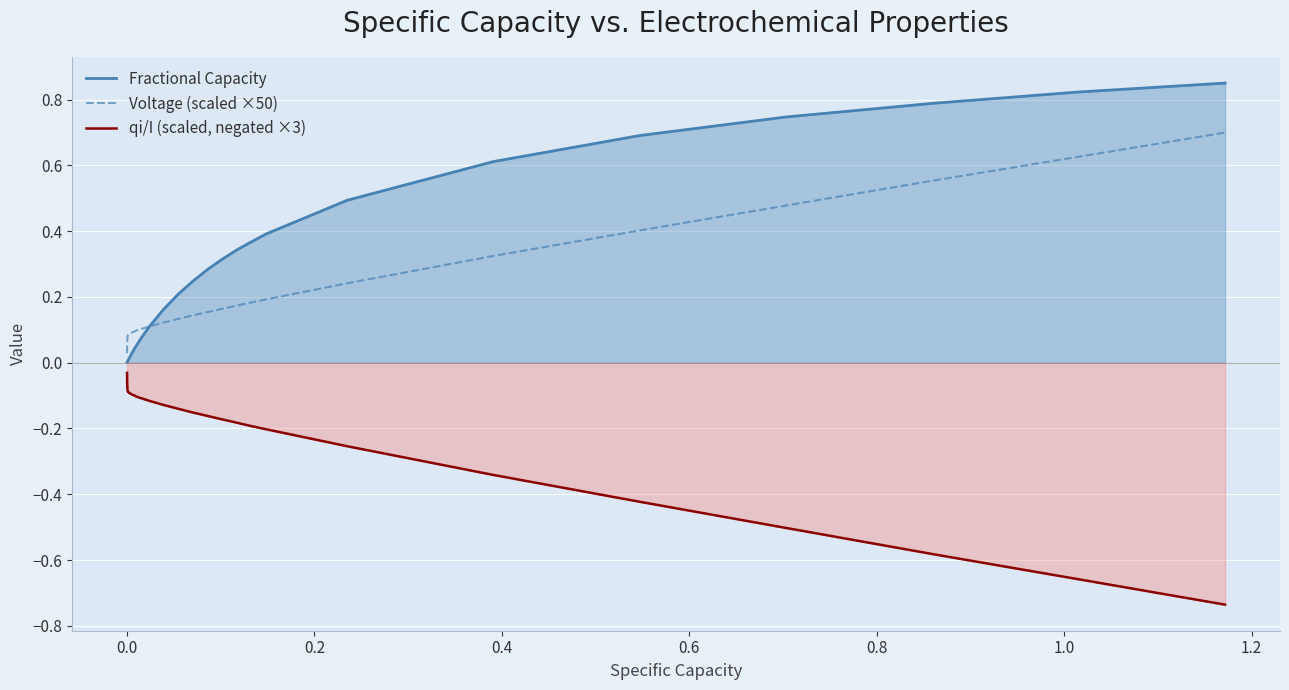

What are all the series names shown in the legend?

Fractional Capacity, Voltage (scaled ×50), qi/I (scaled, negated ×3)